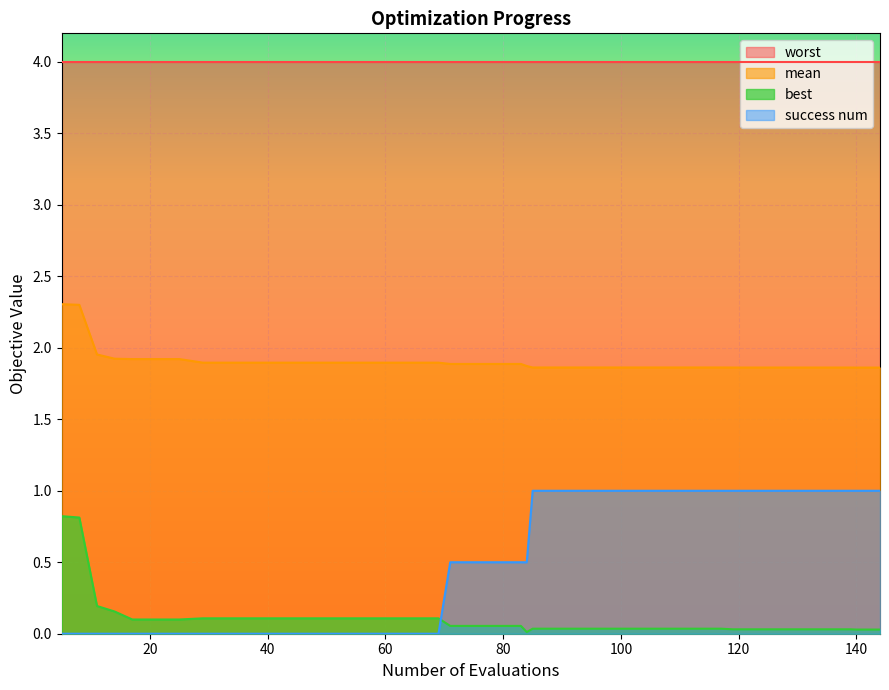

Which series has the widest spread of values?

success num